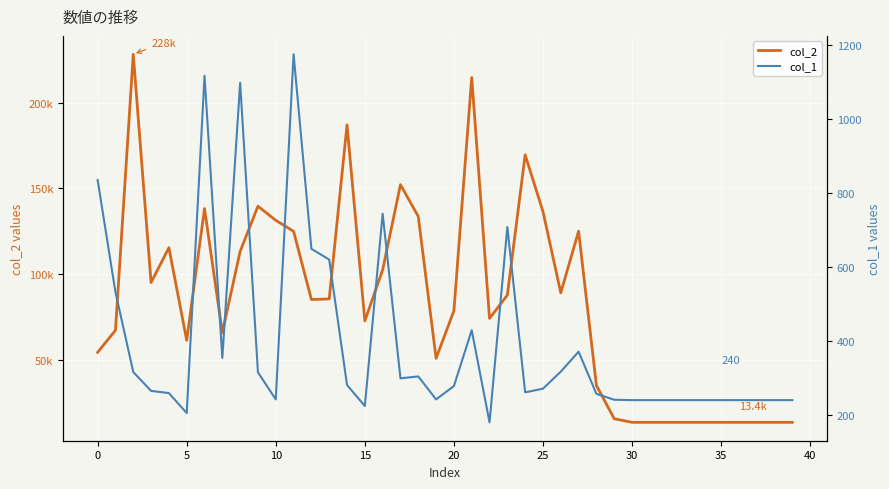

The col_2 series shows 179248 at 10. True or false?

False